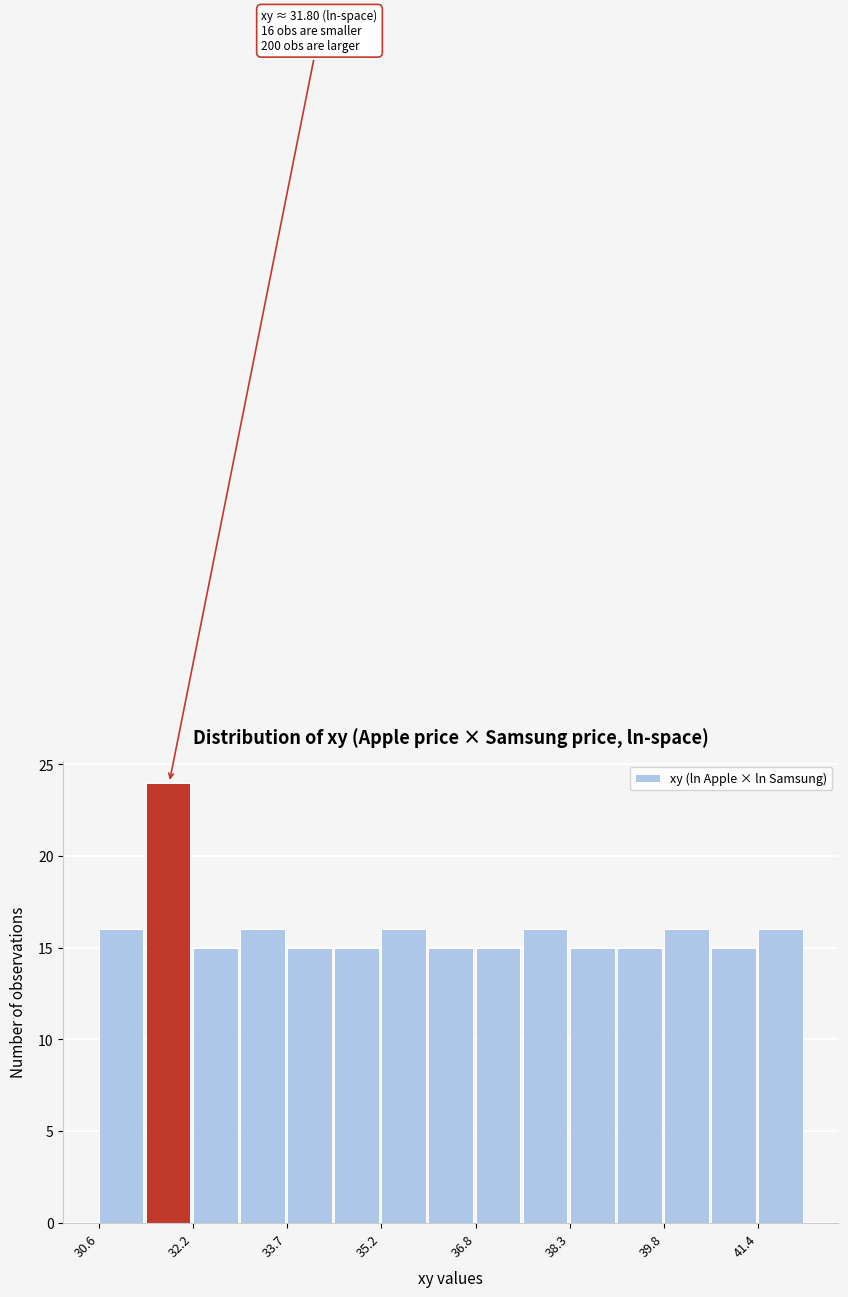

Read against the x-axis, roughly where is the centre of the tallest bar?

31.8